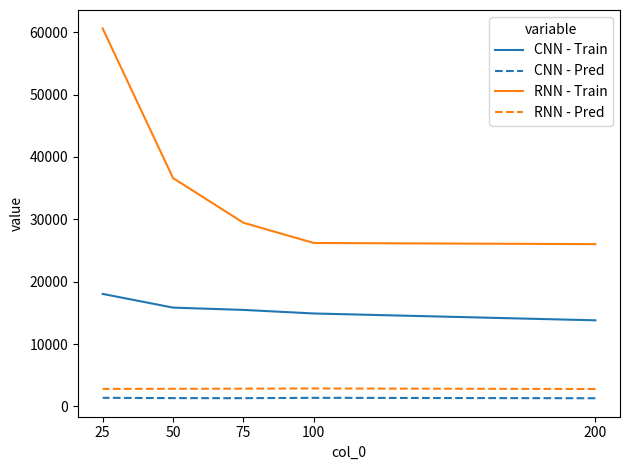

Which series has the largest range (max minus min)?

RNN - Train